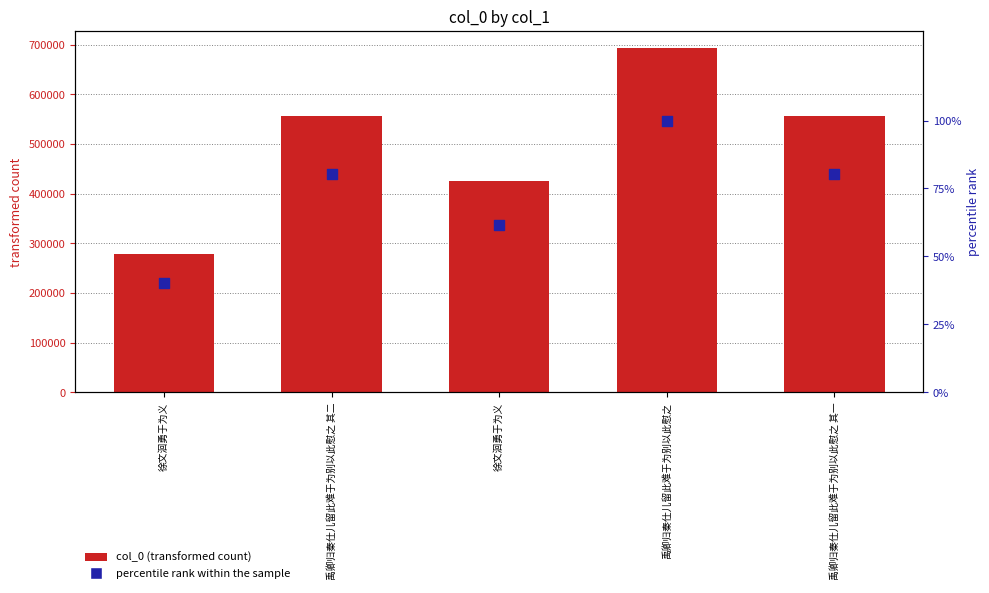

What is the total value across all series at 禹卿归秦仕儿留此难于为别以此慰之 其二?

556009.2